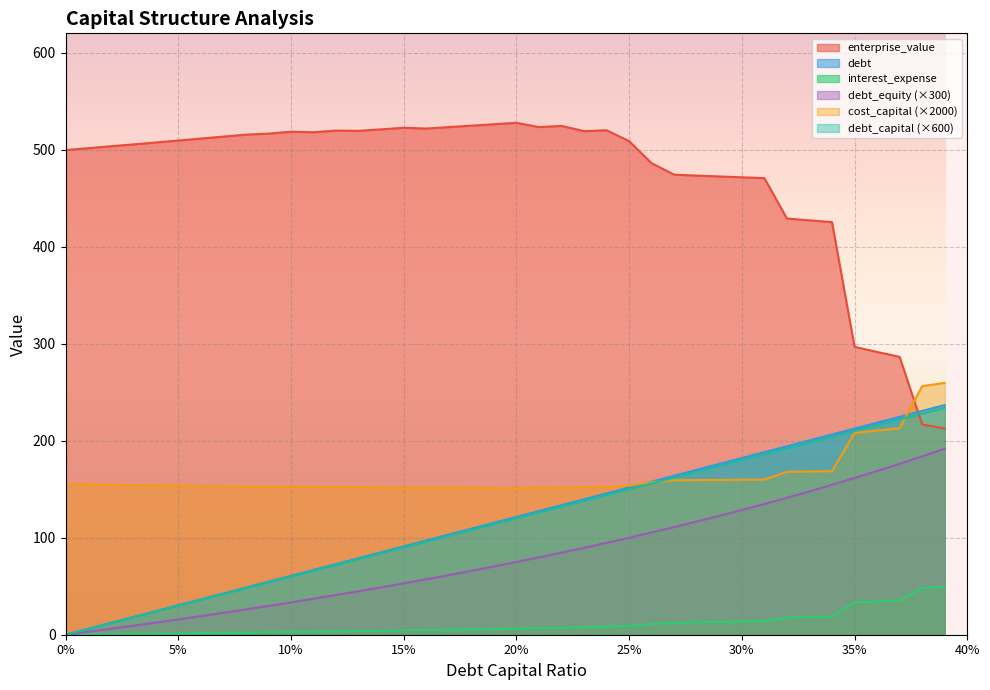

At 0.01, list the series in order from largest to smallest.

enterprise_value, cost_capital, debt, debt_capital, debt_equity, interest_expense